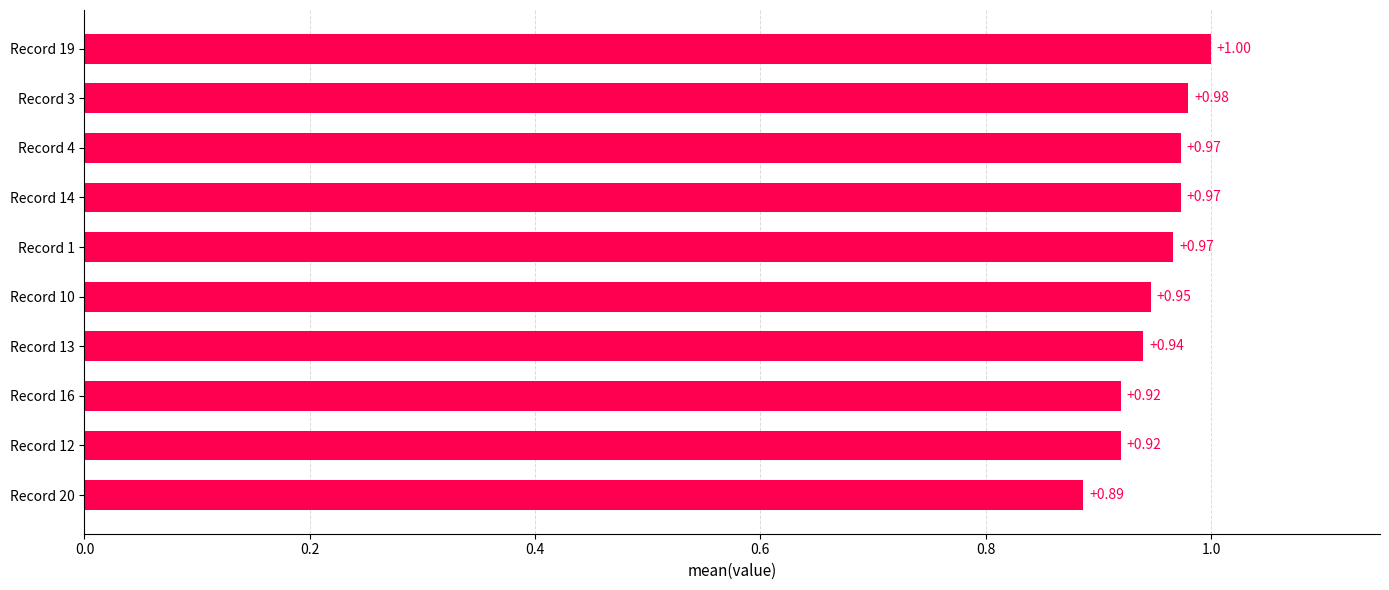

What is the greatest value displayed?

1.0